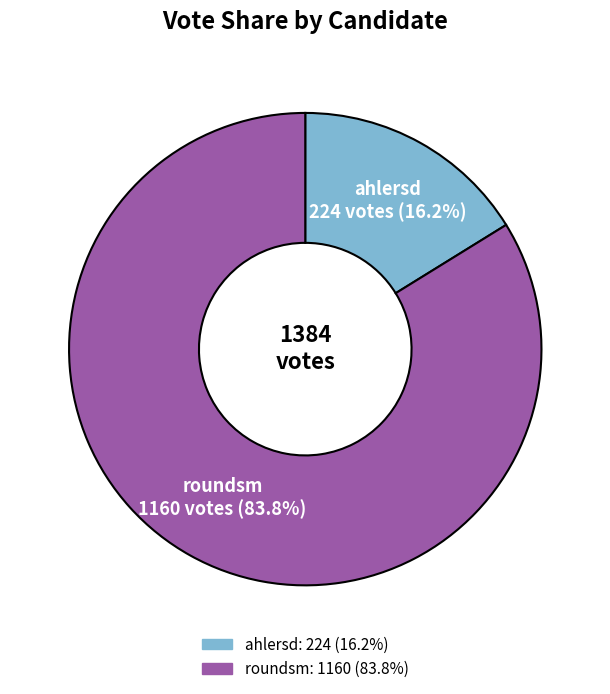

Rank the categories by value from highest to lowest.

roundsm, ahlersd